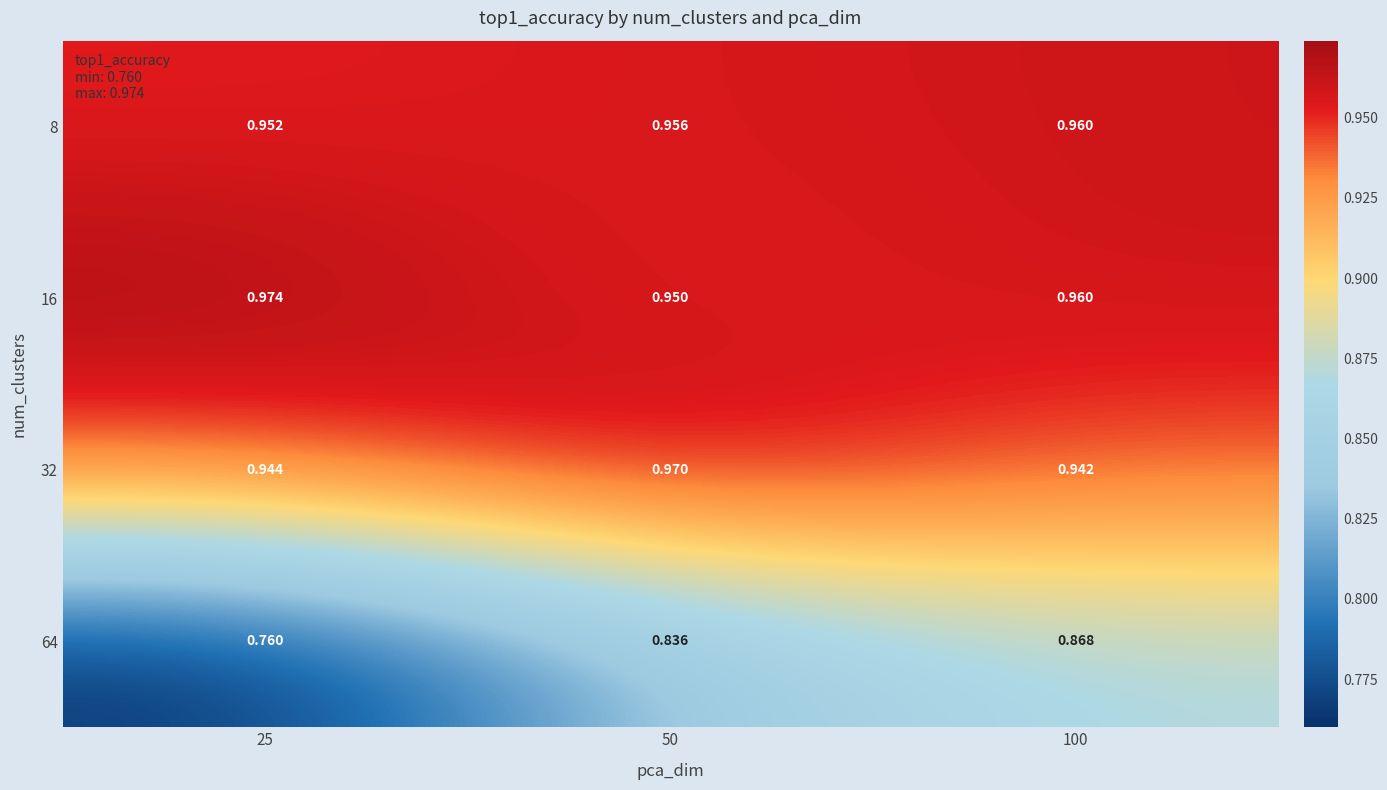

Is the value of 32 at 25 greater than the value of 8 at 100?

No